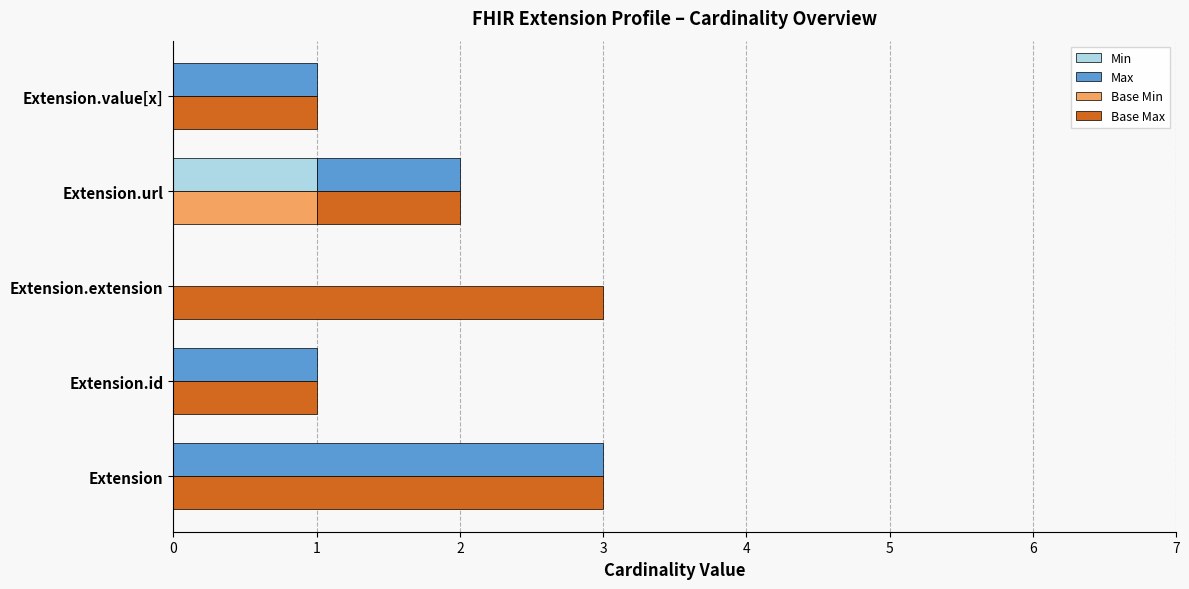

True or false: Min has a value of 0 at Extension.value[x].

True